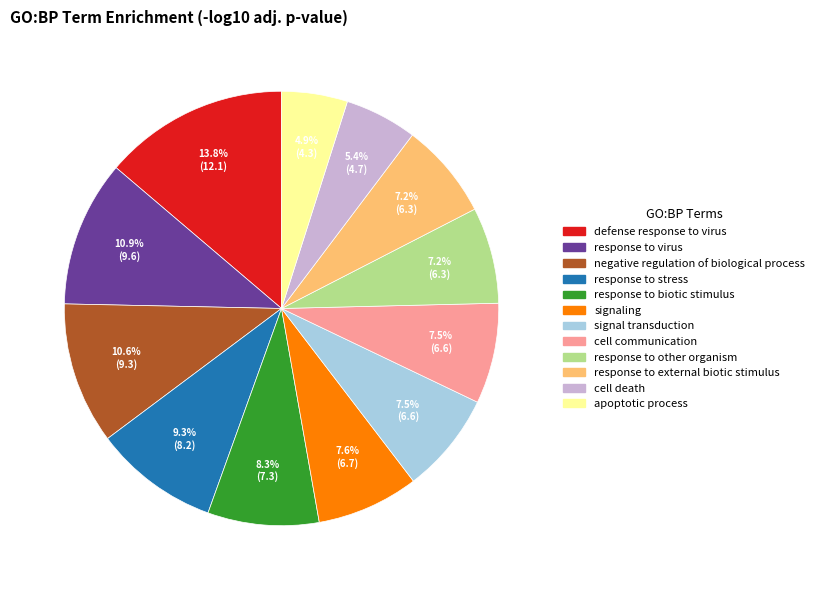

What percentage is the response to stress slice, to the nearest percent?

9%